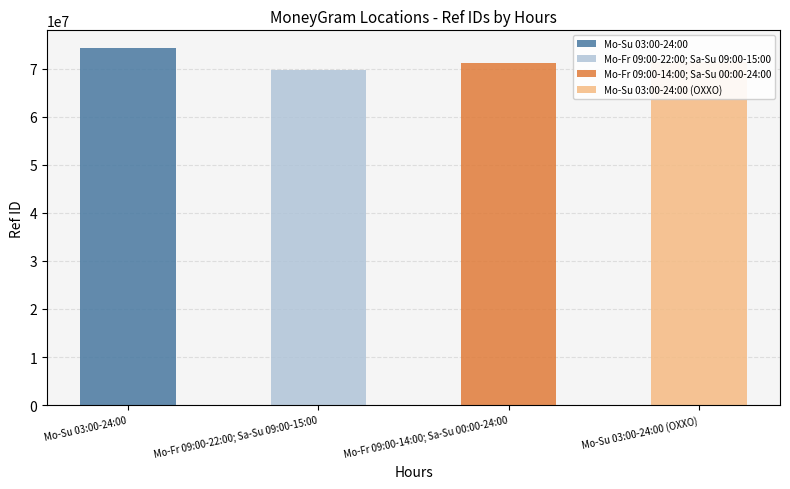

Are the bars grouped side by side (vs. stacked)?

No